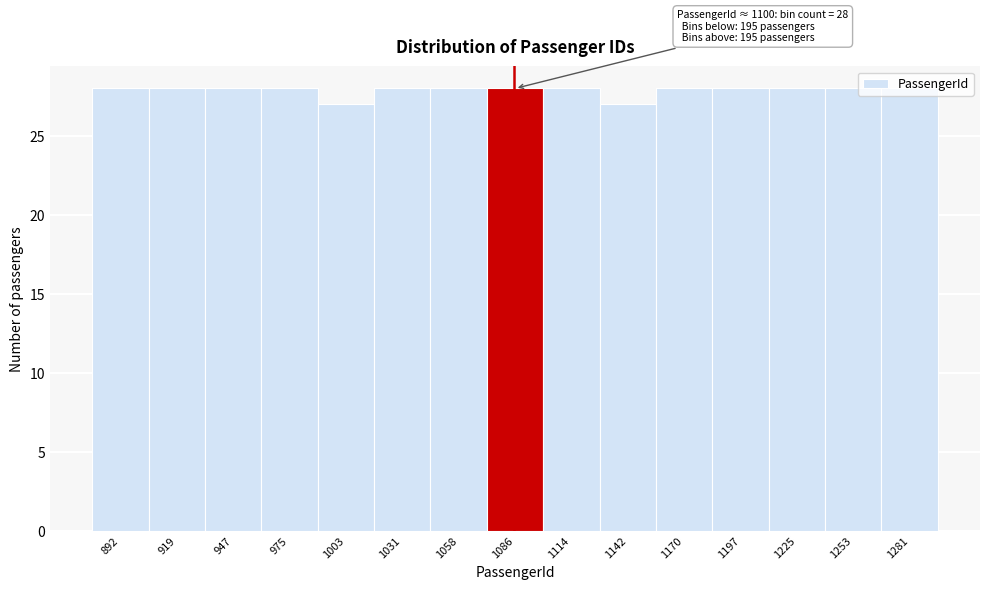

The chart shows a value of 16 at 1003. True or false?

False